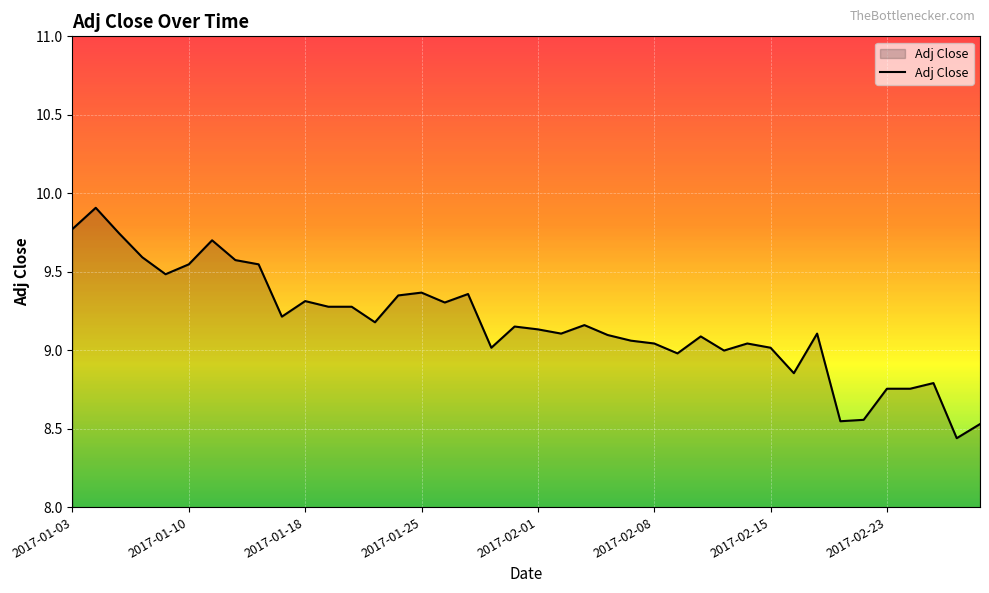

What is the maximum value shown in the chart?

9.9